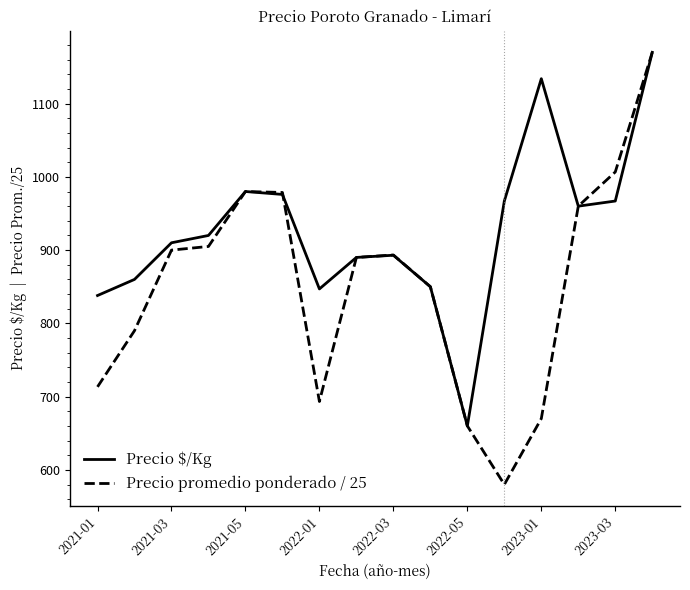

What is the minimum value for Precio $/Kg?

660.0